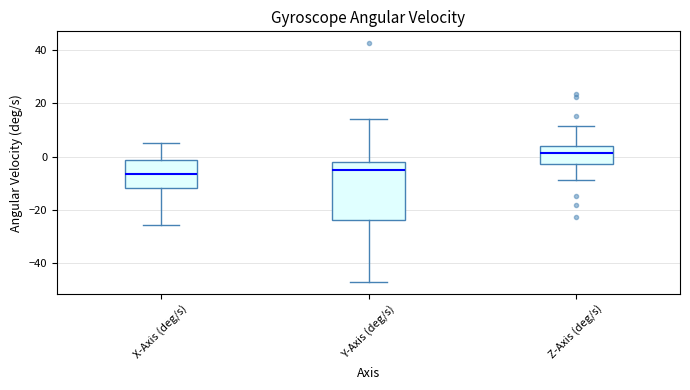

Reading left to right, read every box against the y-axis: the position of its median line, the range the box covers, and the ends of its whiskers. The values are not printed on the chart, so give them approximately, as read against the axis.

X-Axis (deg/s): median -6, box -12 to -2, whiskers -26 to 6
Y-Axis (deg/s): median -4, box -24 to -2, whiskers -48 to 14
Z-Axis (deg/s): median 2, box -2 to 4, whiskers -8 to 12